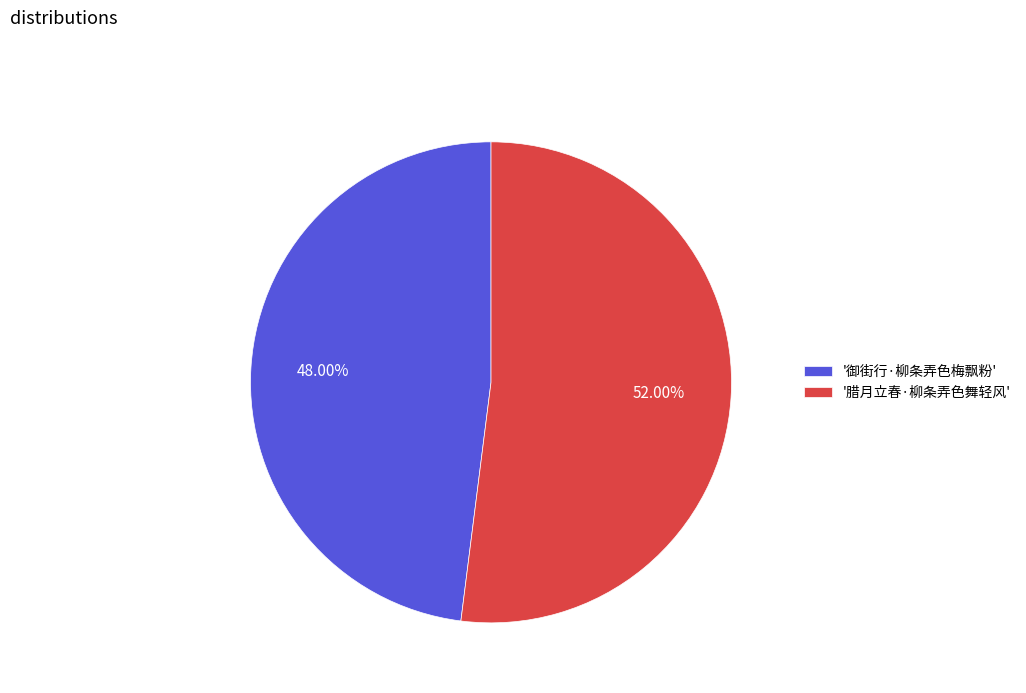

Approximately how many times larger is the value at '御街行·柳条弄色梅飘粉' compared to '腊月立春·柳条弄色舞轻风'?

0.9